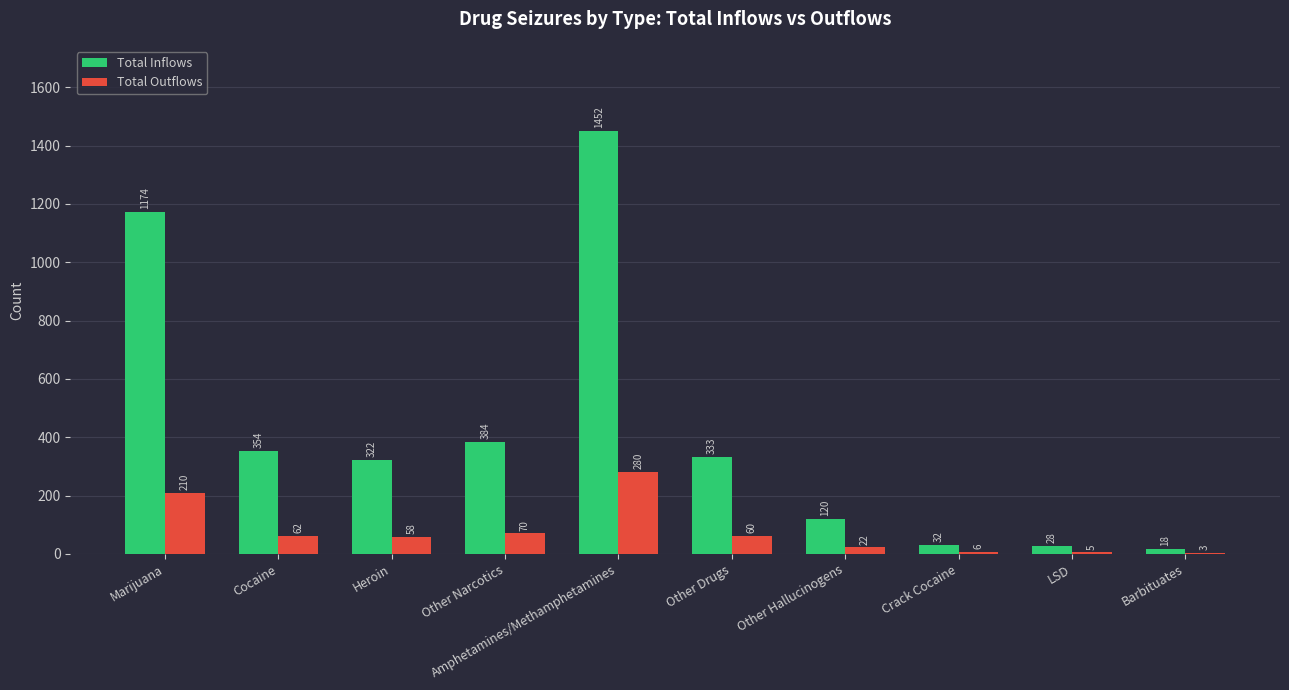

True or false: Total Outflows has a value of 3 at Barbituates.

True